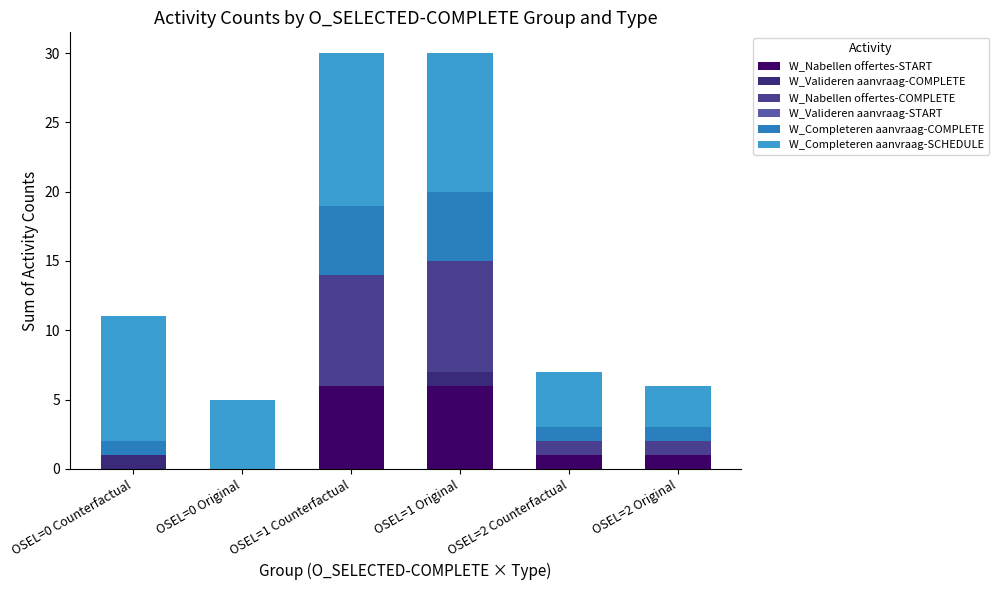

What is the sum of the W_Nabellen offertes-COMPLETE values at OSEL=0 Counterfactual and OSEL=1 Counterfactual?

8